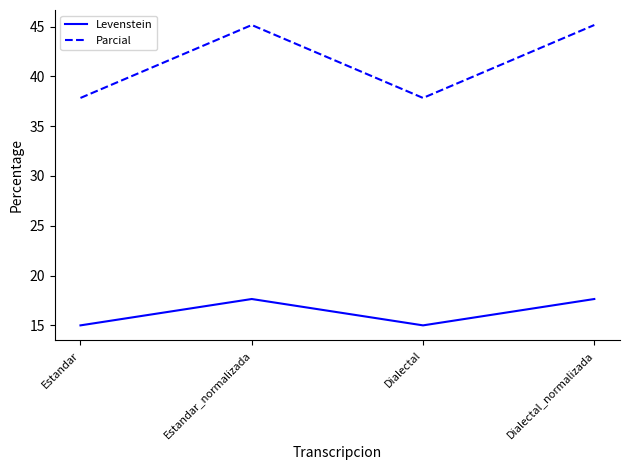

Where does the Parcial series first go above 45?

Estandar_normalizada